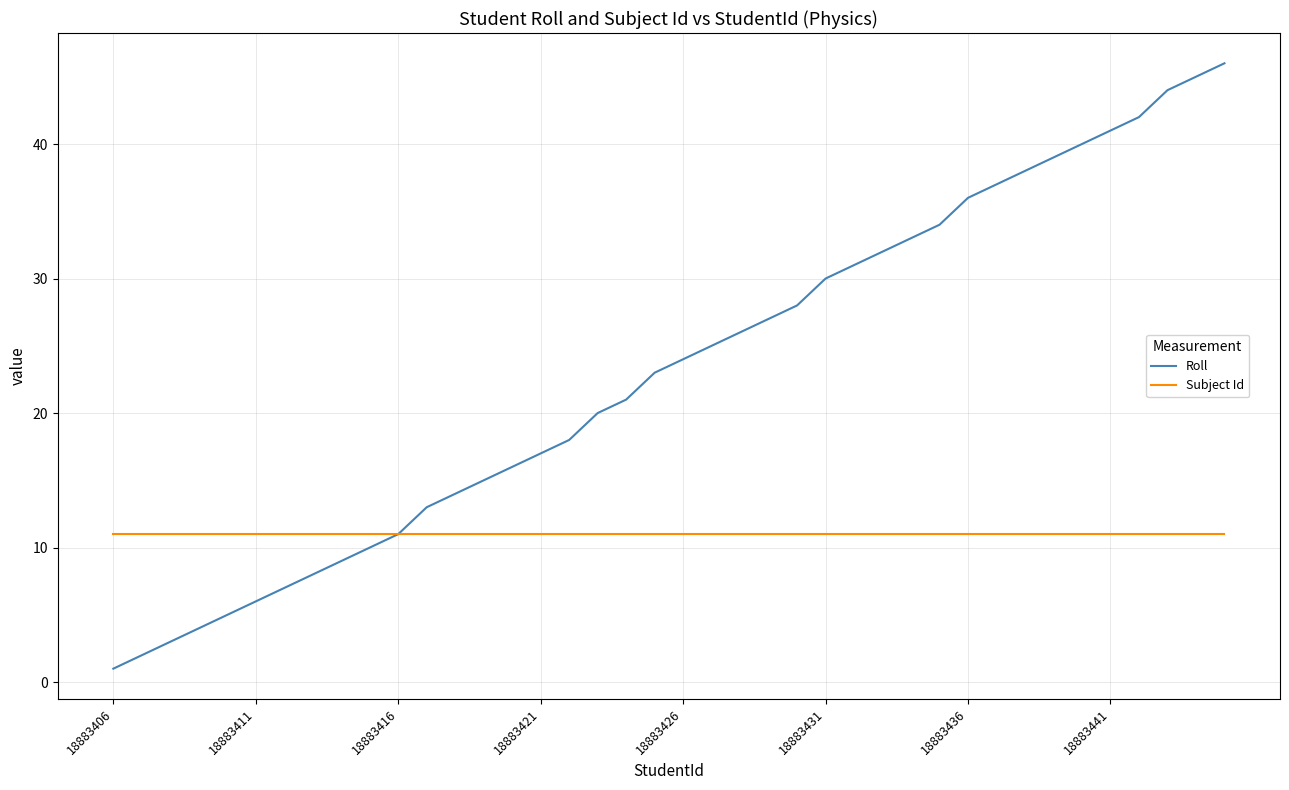

What is the greatest value displayed?

46